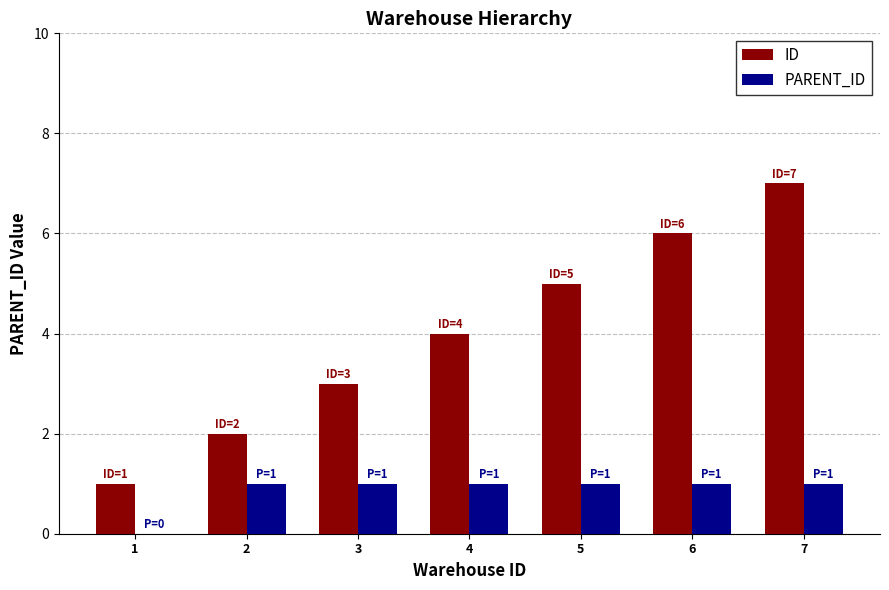

What is the sum of all ID values?

28